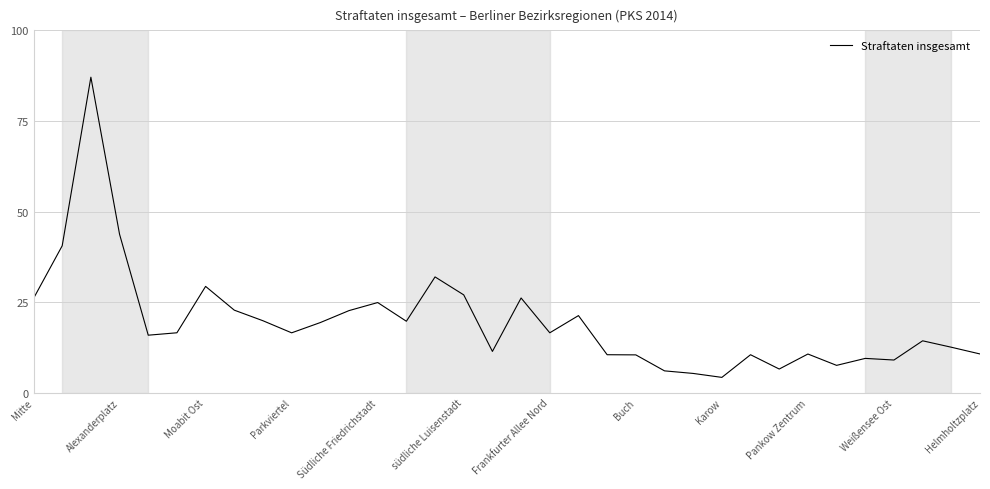

What is the smallest value displayed?

4.2